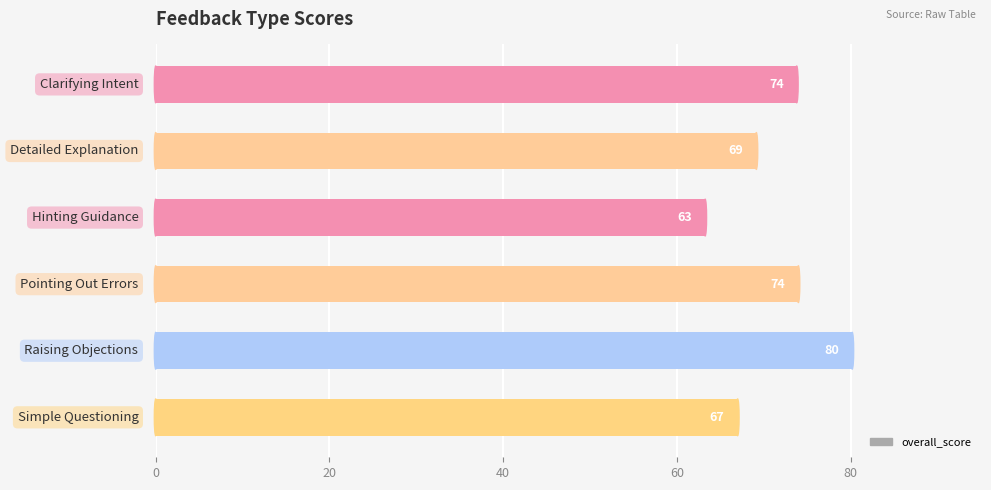

What is the minimum value shown in the chart?

63.2